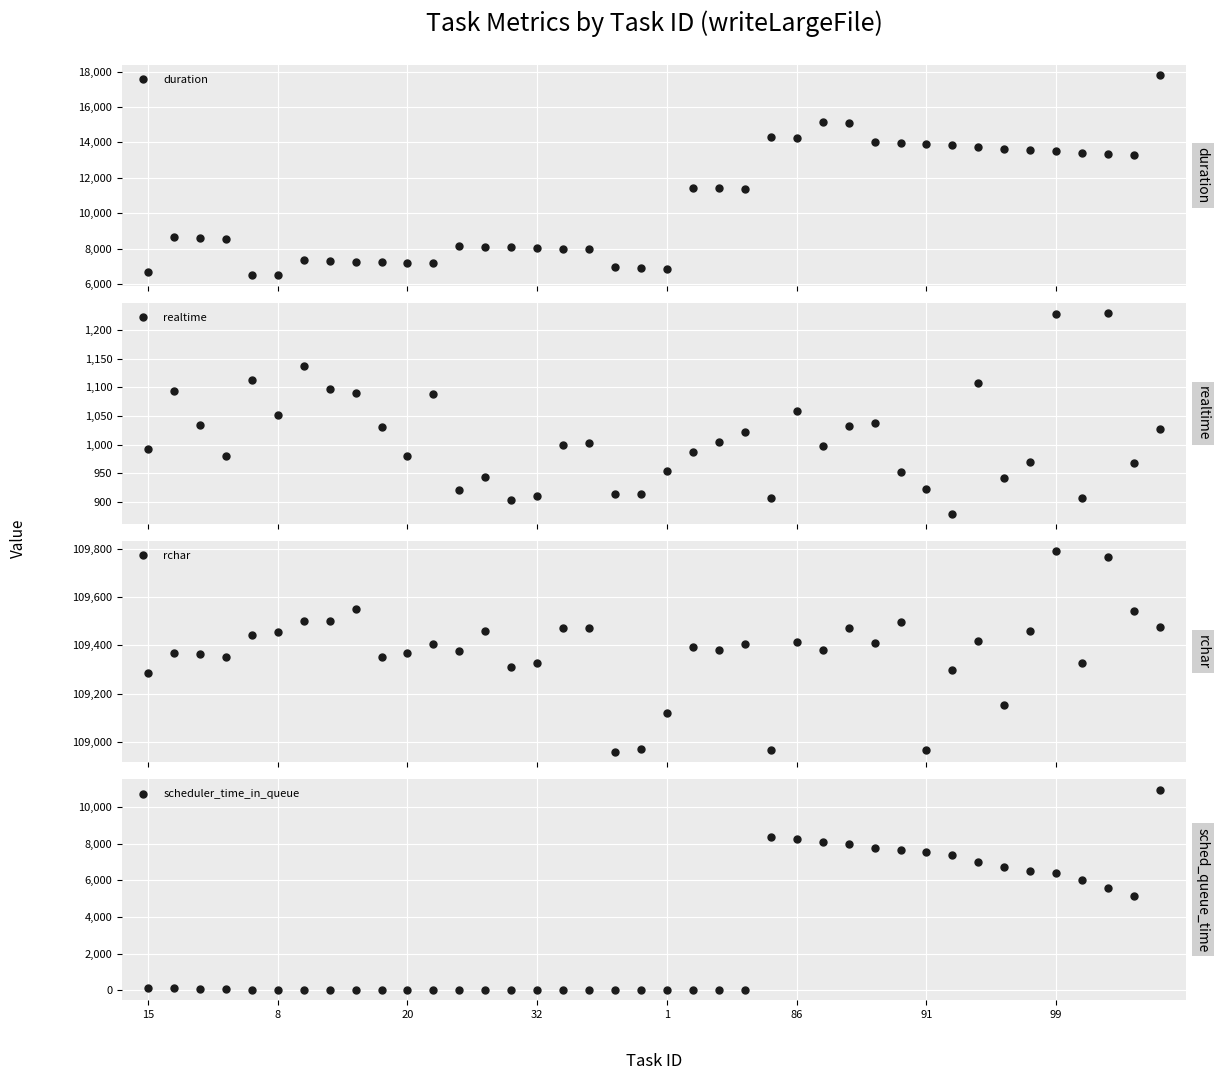

Which series has the largest range (max minus min)?

duration